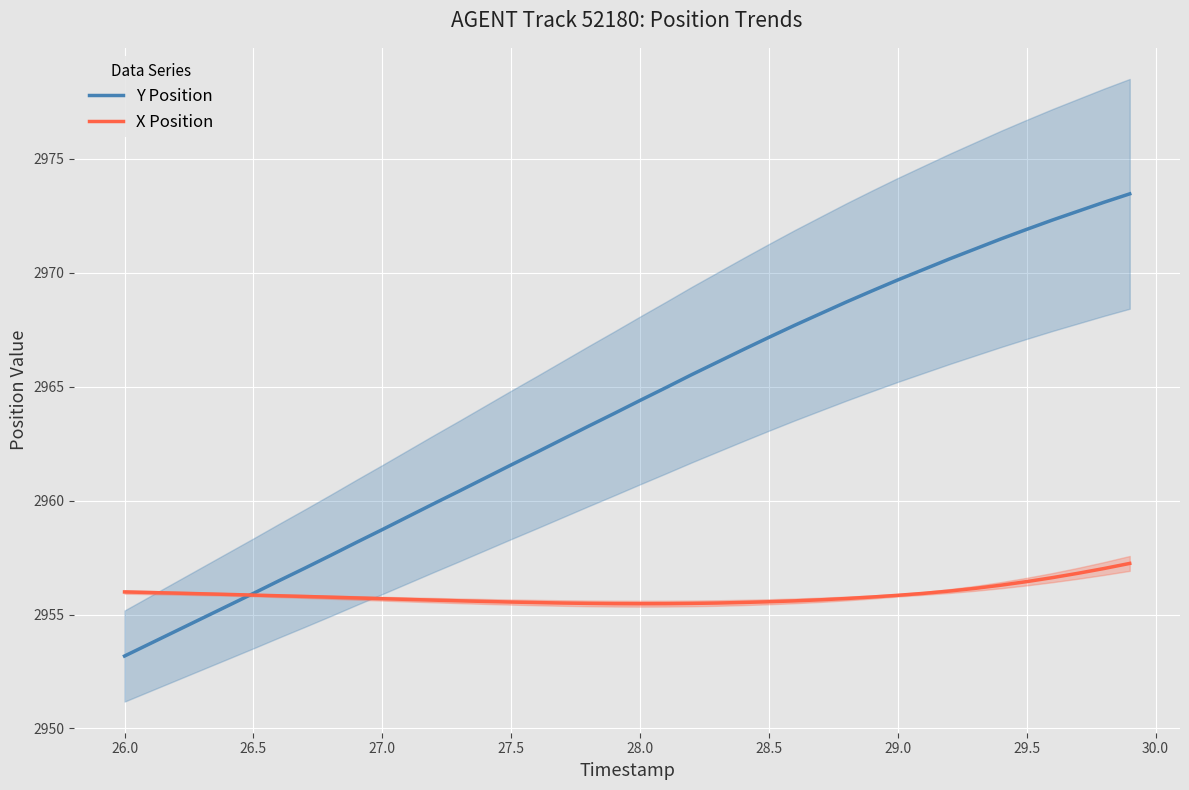

True or false: Y Position has more than 1 points higher than both neighbors.

False